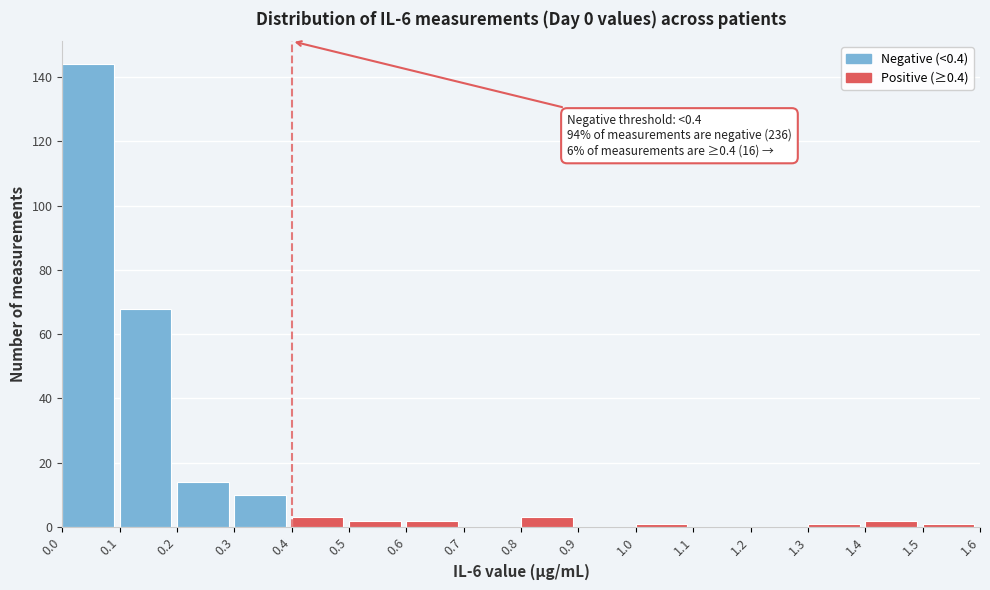

Over which range of the x-axis is the bar tallest?

0.0 to 0.1